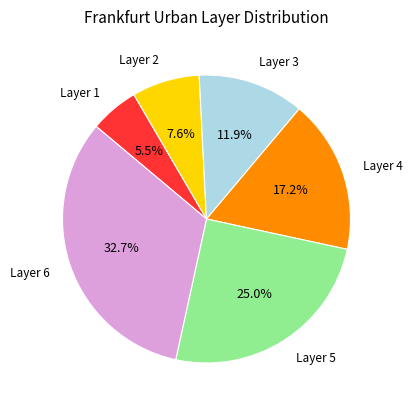

Does any single category account for the majority?

No